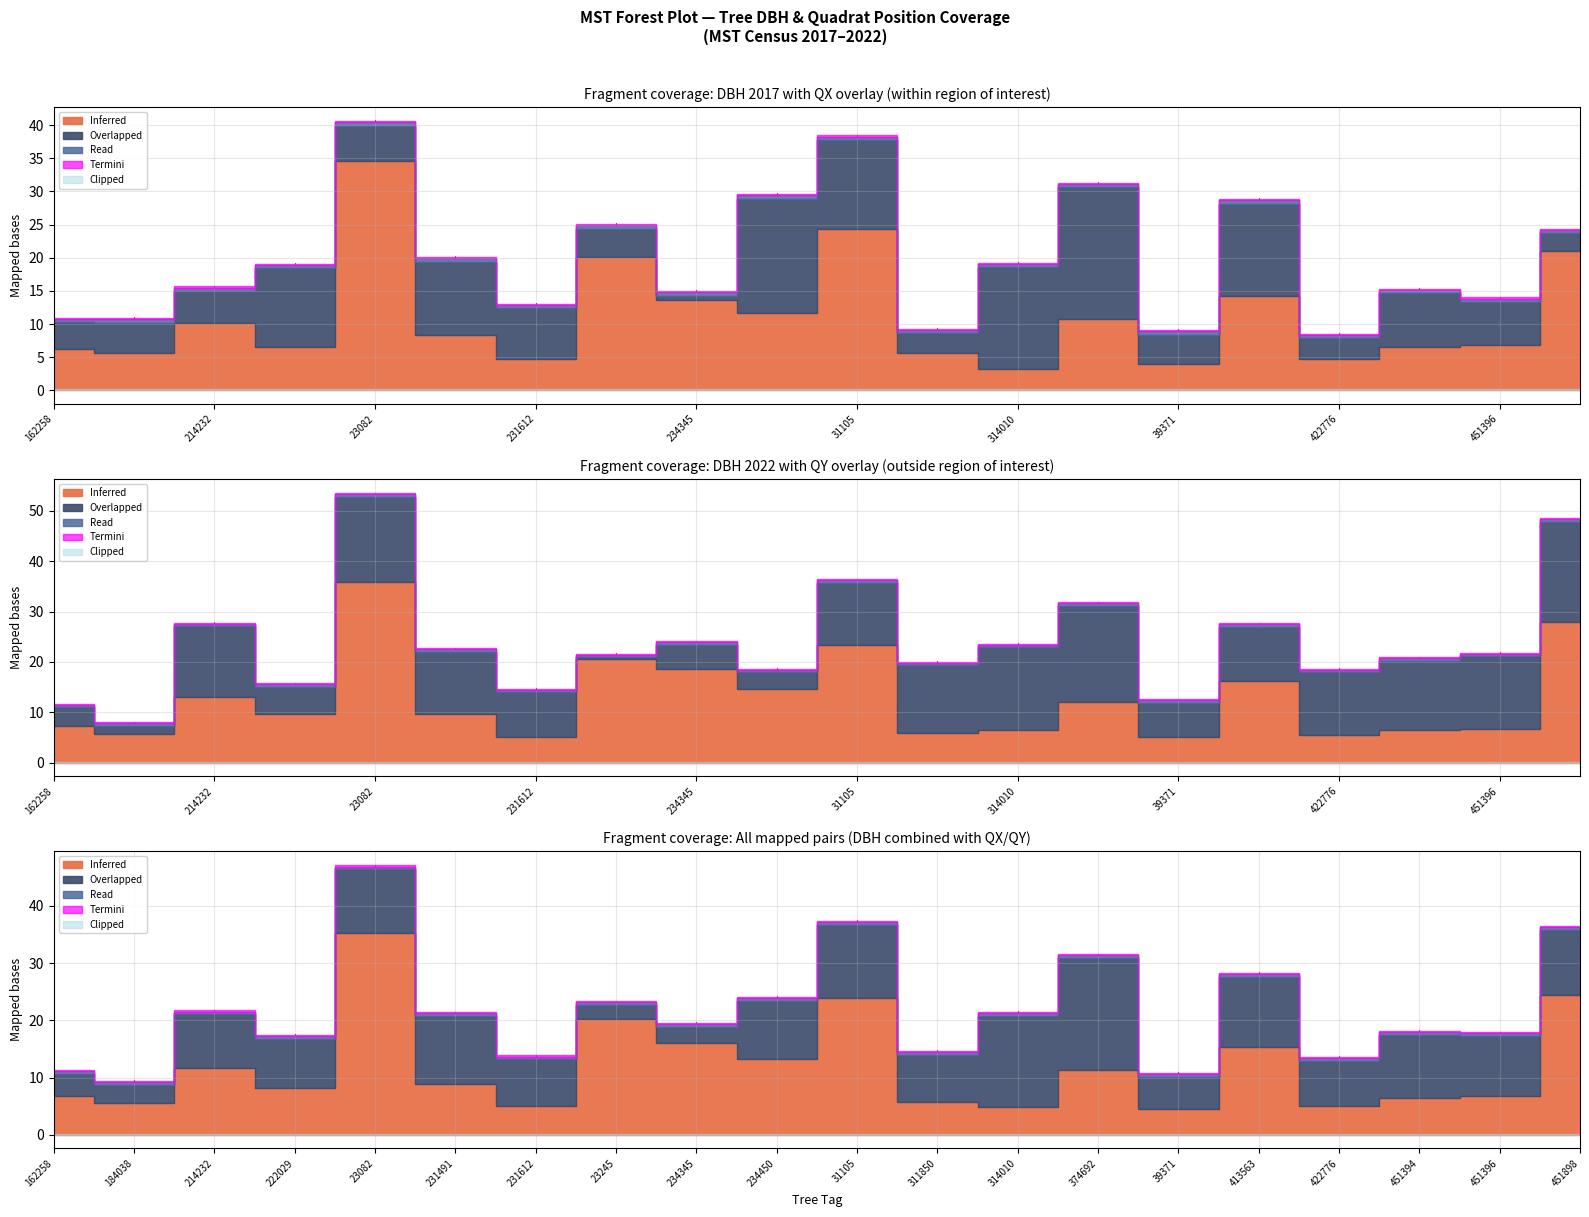

What is the maximum value for DBH_Cen2017?

34.6